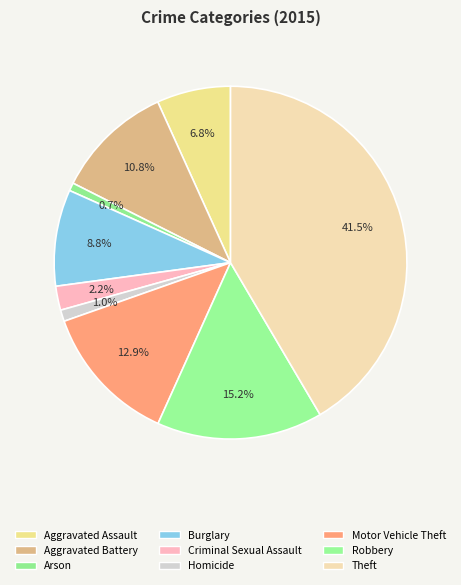

What is the smallest slice in the pie chart?

Arson